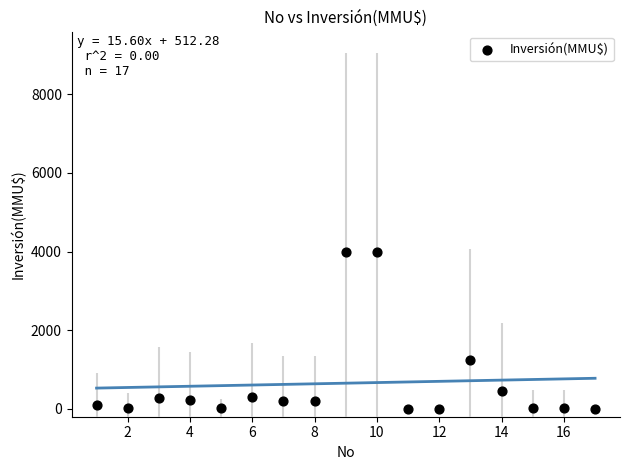

What is the range of X values (max minus min)?

16